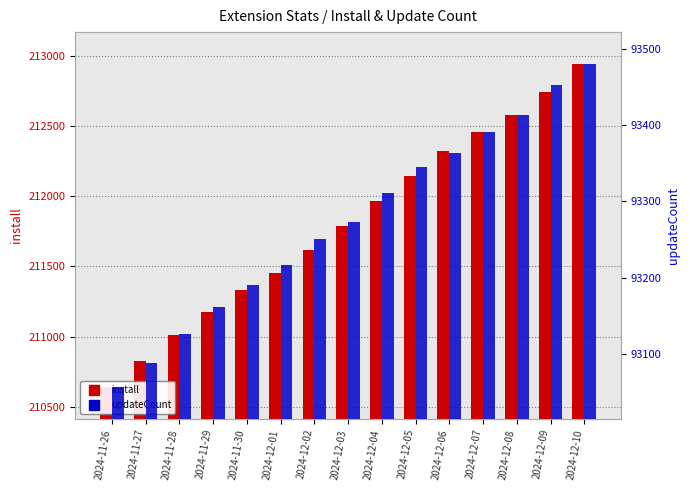

Which series has the widest spread of values?

install